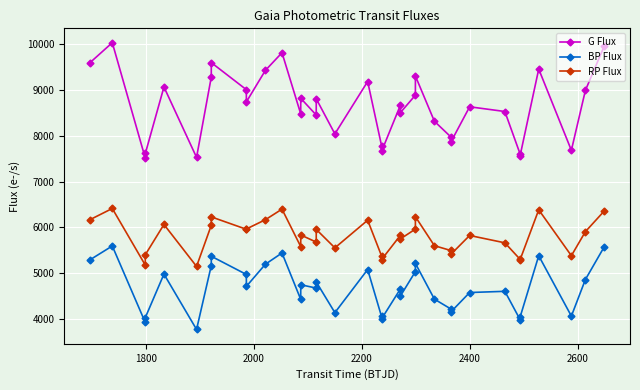

What is the maximum value for G Flux?

10037.4